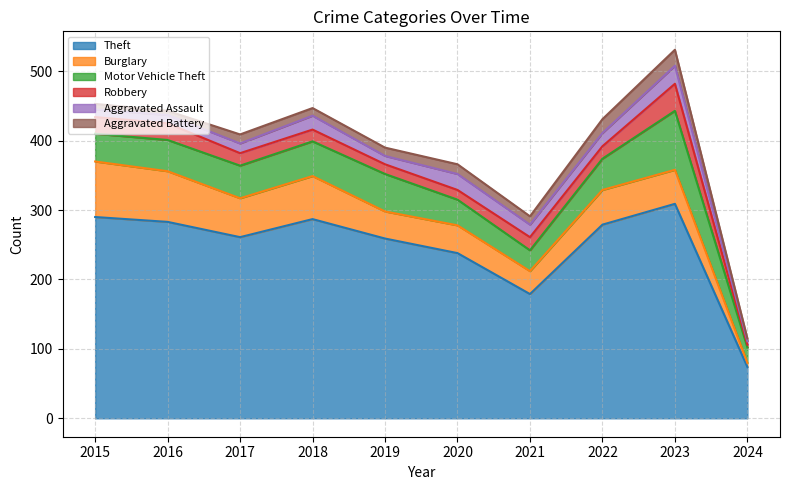

True or false: Aggravated Battery and Theft intersect in this chart.

False